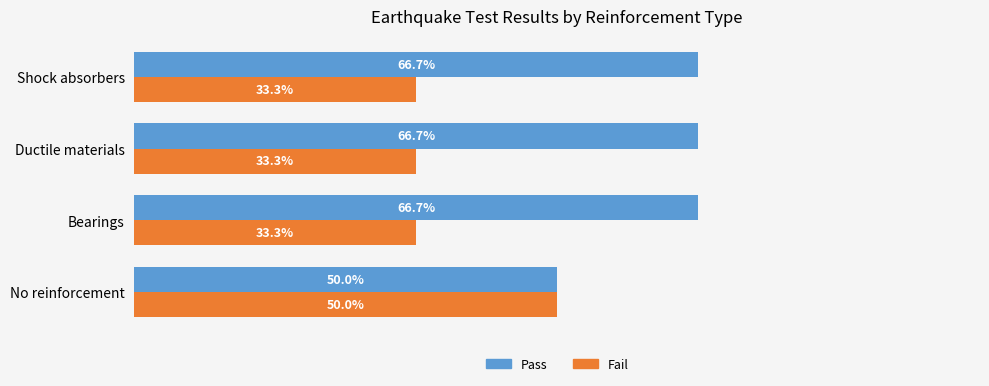

At which label does Fail reach its peak?

No reinforcement